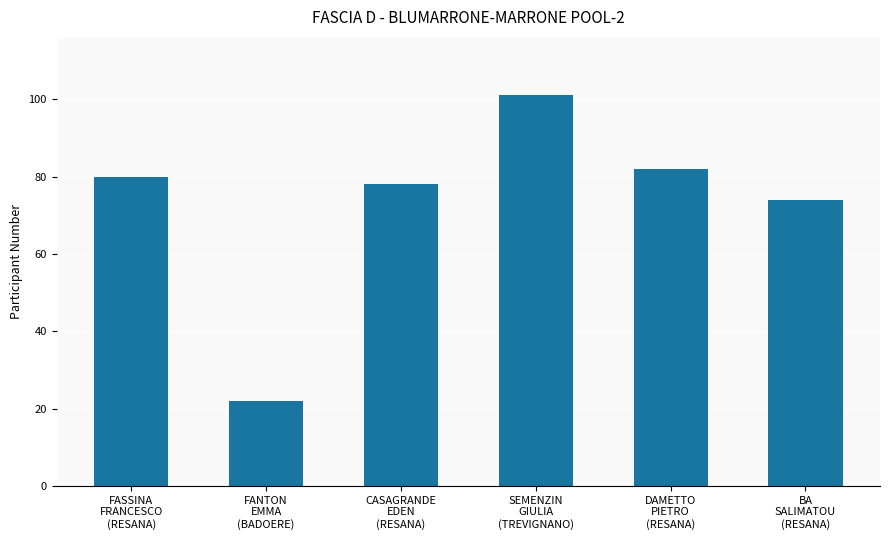

Reading right to left, transcribe all the data shown in this chart.

BA
SALIMATOU
(RESANA)=74	DAMETTO
PIETRO
(RESANA)=82	SEMENZIN
GIULIA
(TREVIGNANO)=101	CASAGRANDE
EDEN
(RESANA)=78	FANTON
EMMA
(BADOERE)=22	FASSINA
FRANCESCO
(RESANA)=80